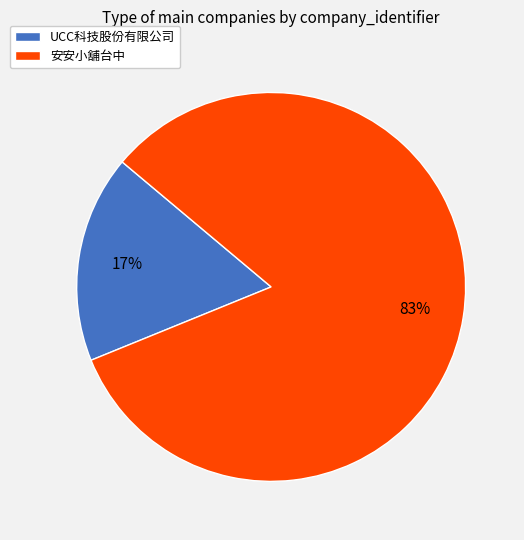

What is the largest slice in the pie chart?

安安小舖台中